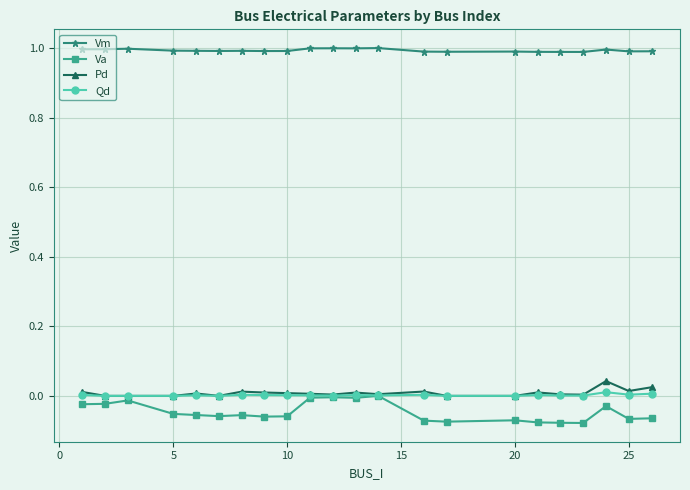

What is the highest value of the Vm series?

1.0